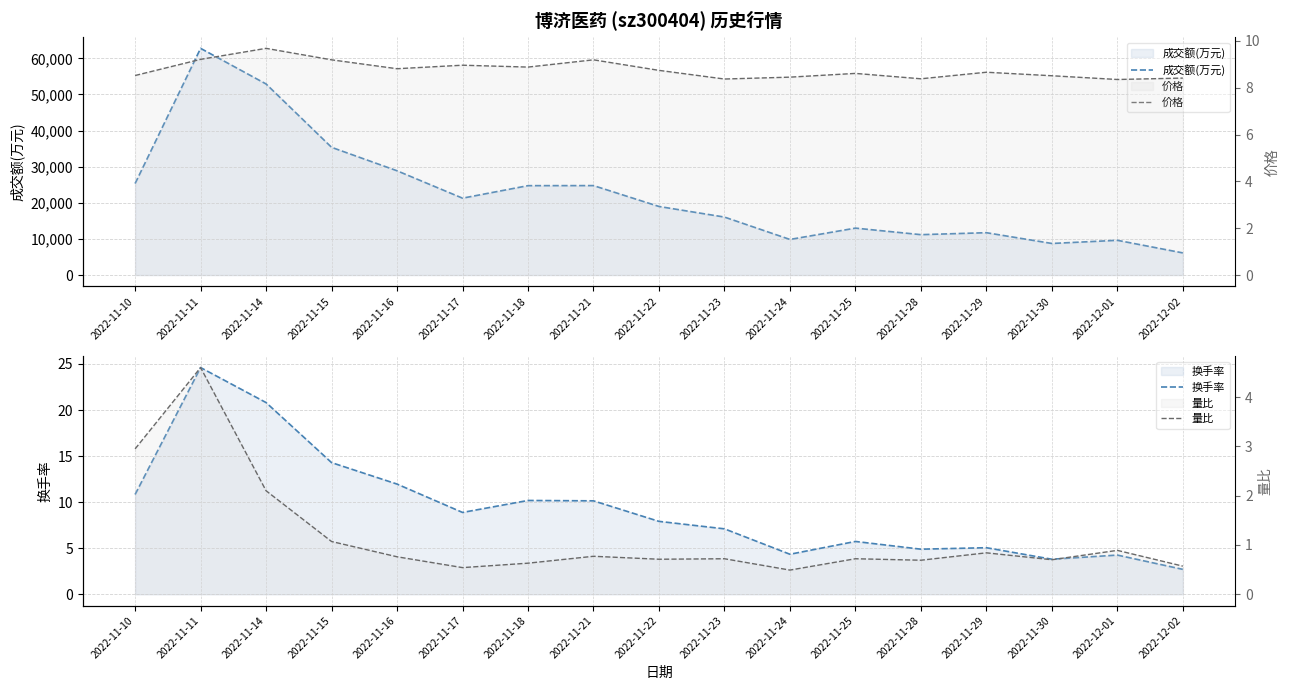

What is the minimum value shown in the chart?

0.5